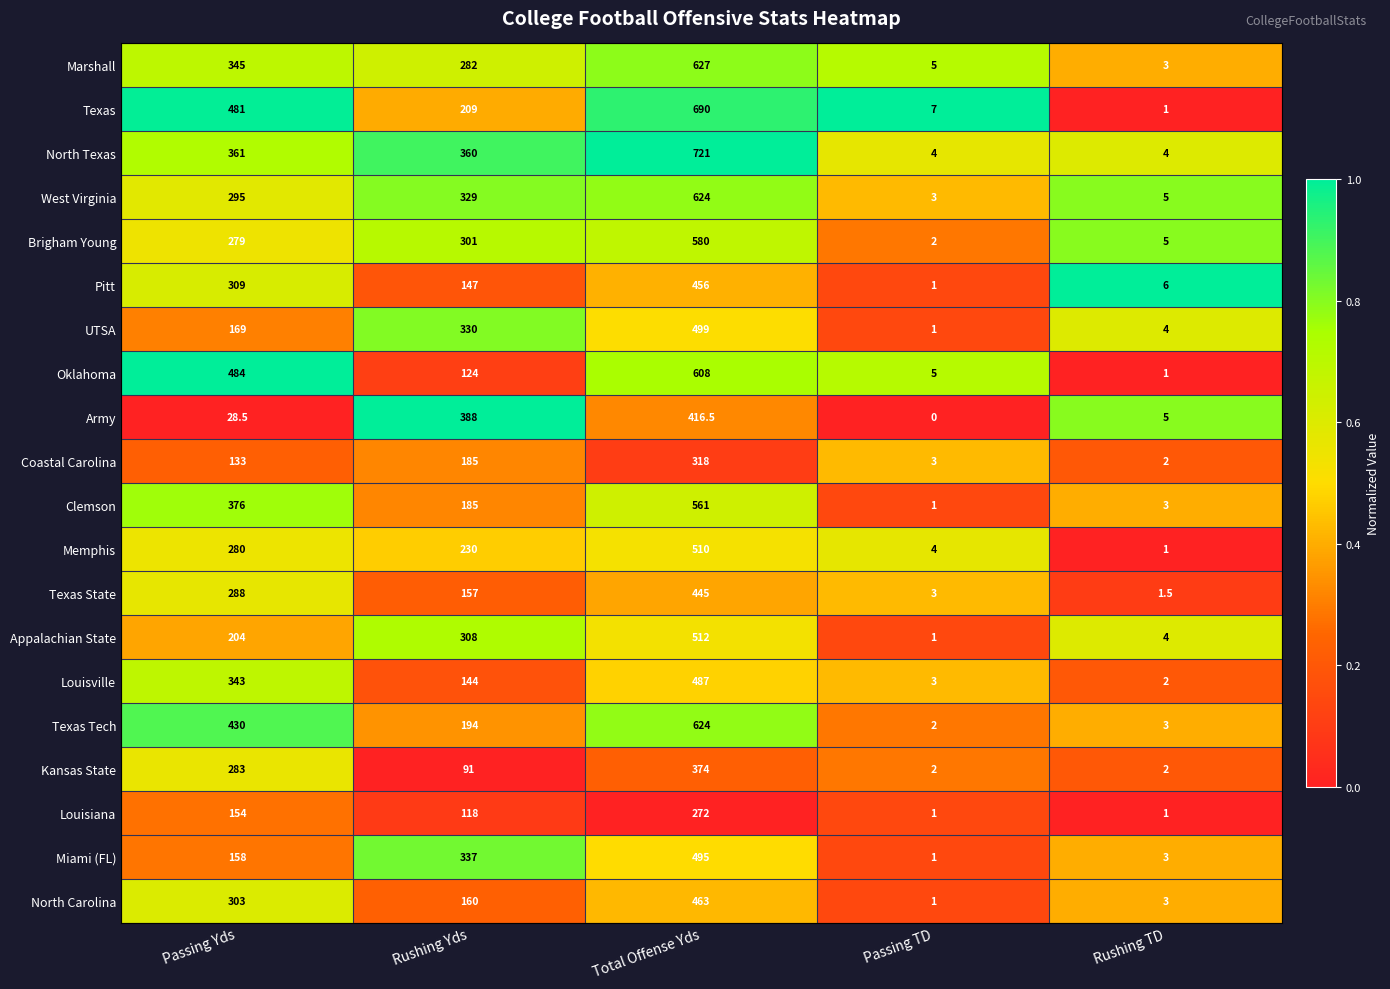

What is the spread (max minus min) of values at Rushing TD?

5.0